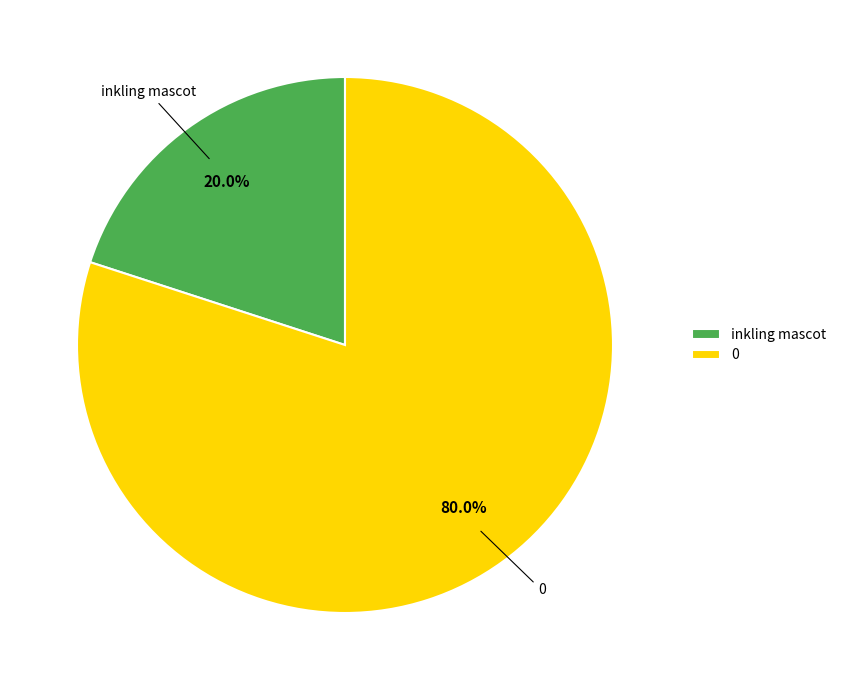

To the nearest percent, what is the combined percentage of inkling mascot and 0?

100%